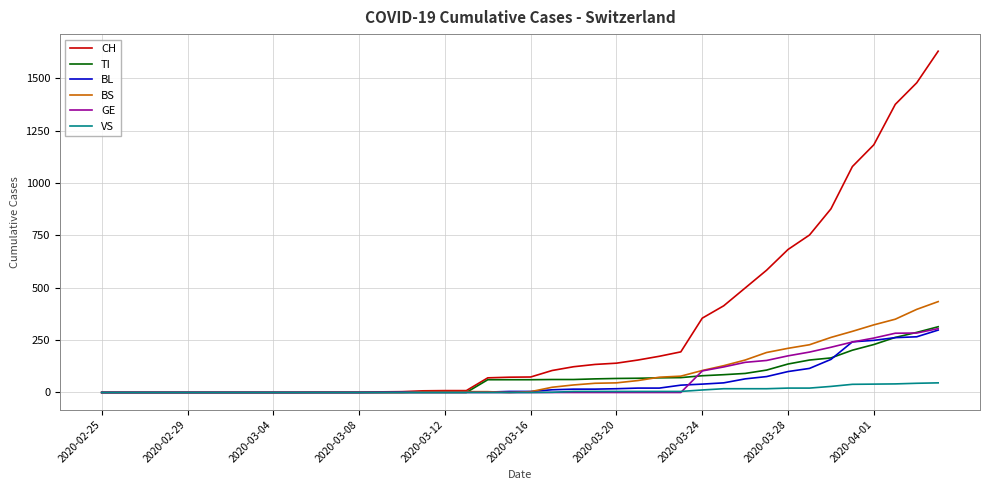

Which series has the largest range (max minus min)?

CH